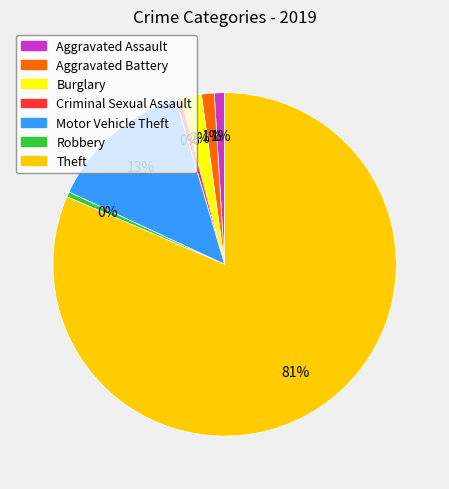

Count the number of slices in the pie.

7